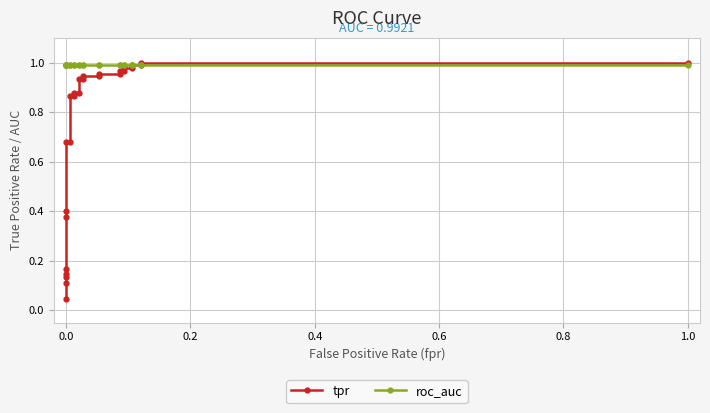

At how many categories does at least one series exceed 0?

27